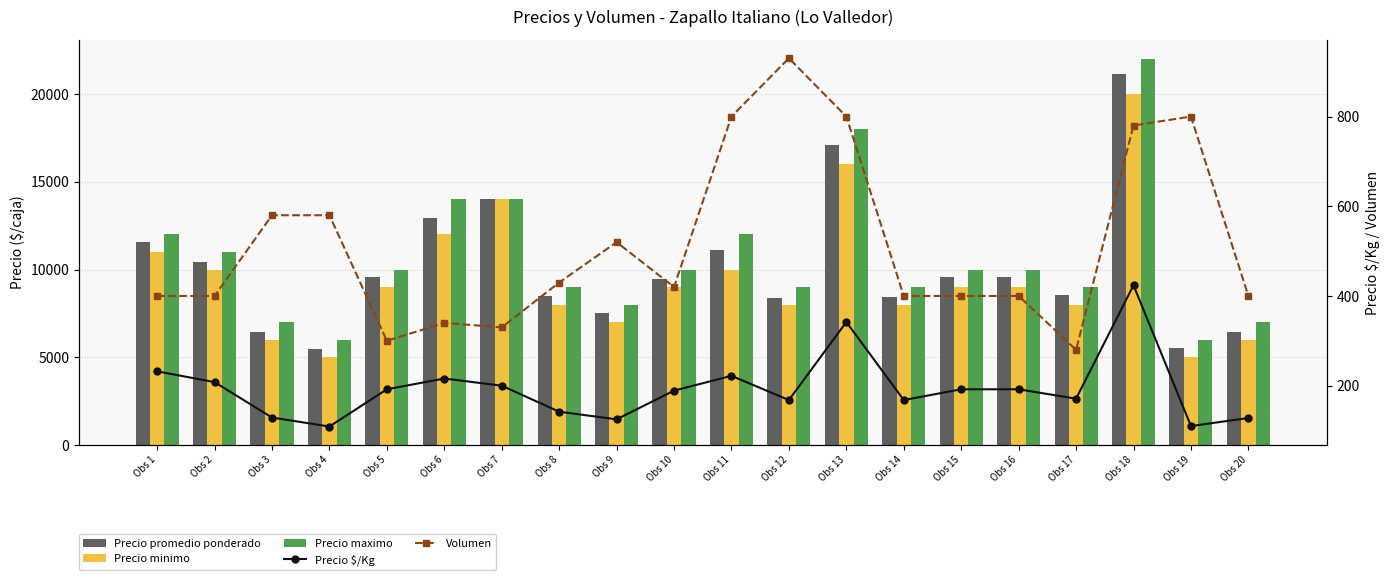

Which category has the highest value across all series?

Obs 18